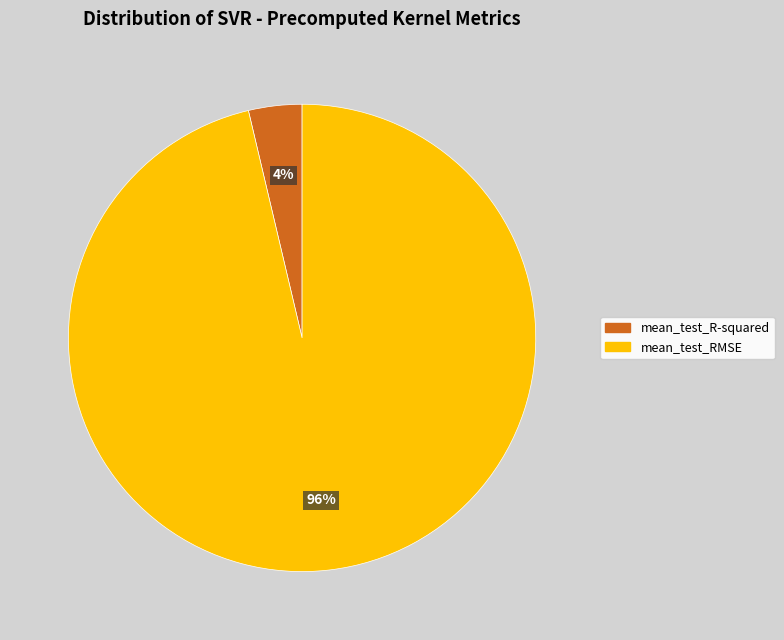

To the nearest percent, what portion does mean_test_RMSE represent?

96%